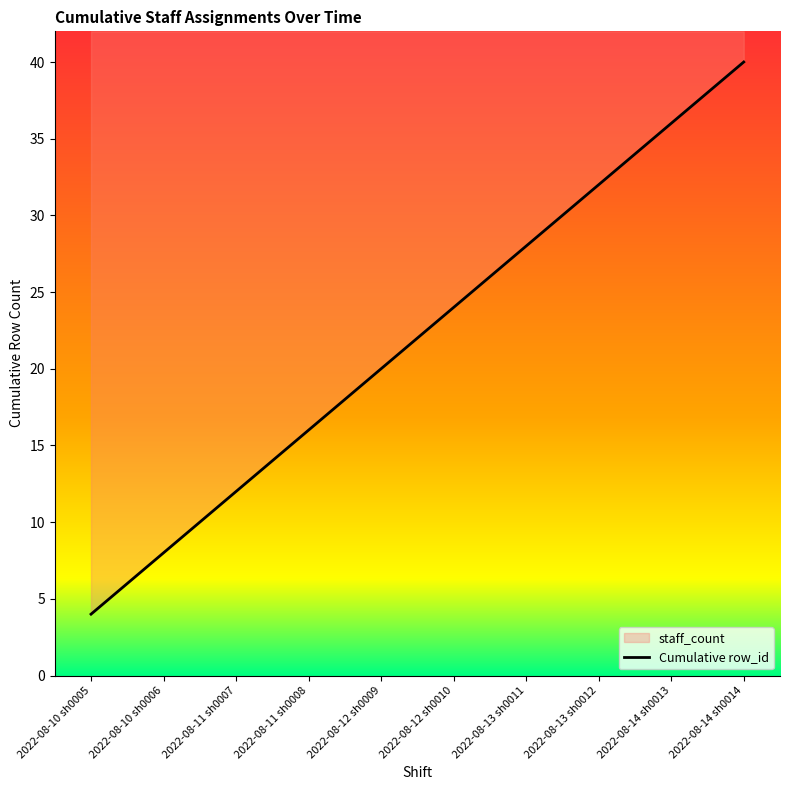

Which label corresponds to the smallest value in the chart?

2022-08-10 sh0005